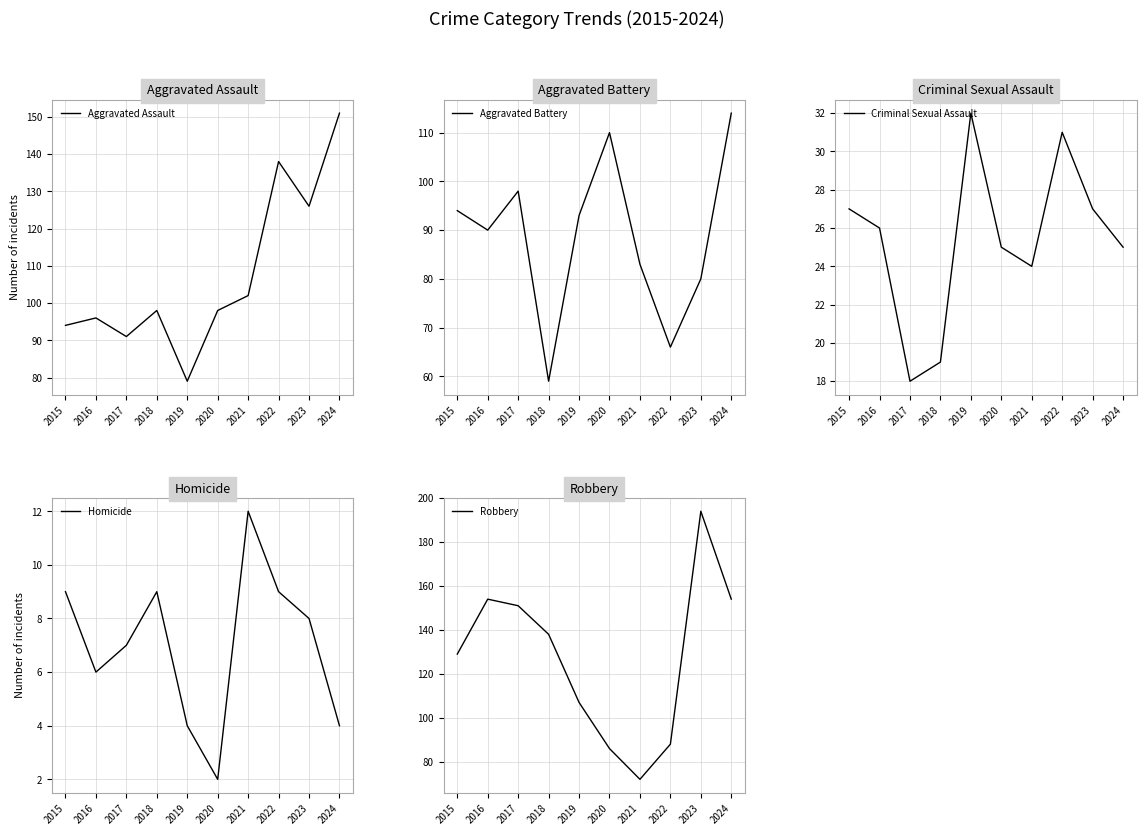

List the series in order of their overall mean, highest first.

Robbery, Aggravated Assault, Aggravated Battery, Criminal Sexual Assault, Homicide